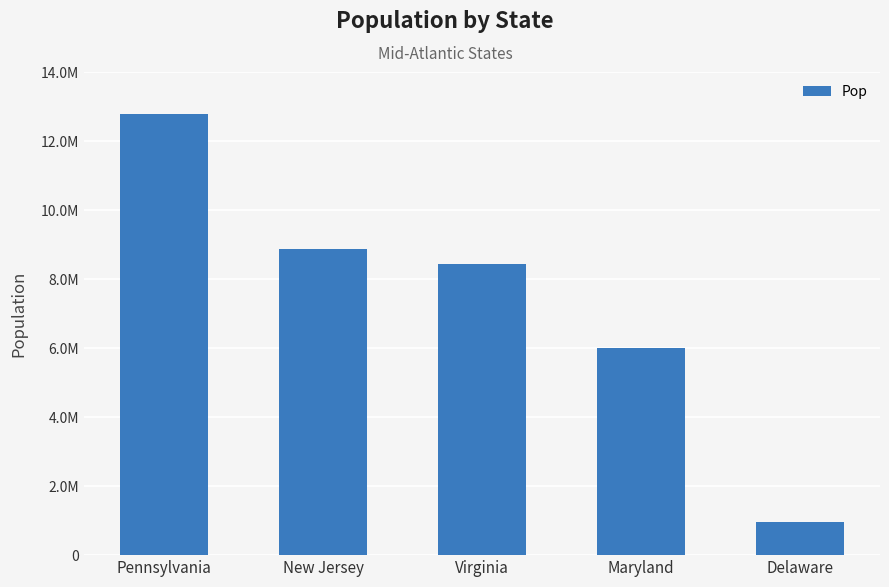

Where is the data nearest to the value 6874389?

Maryland